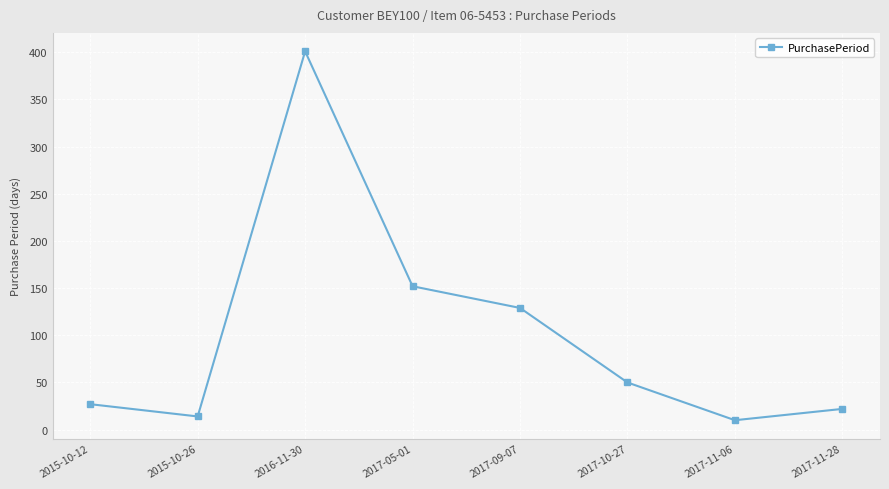

What position from the right is 2016-11-30?

6